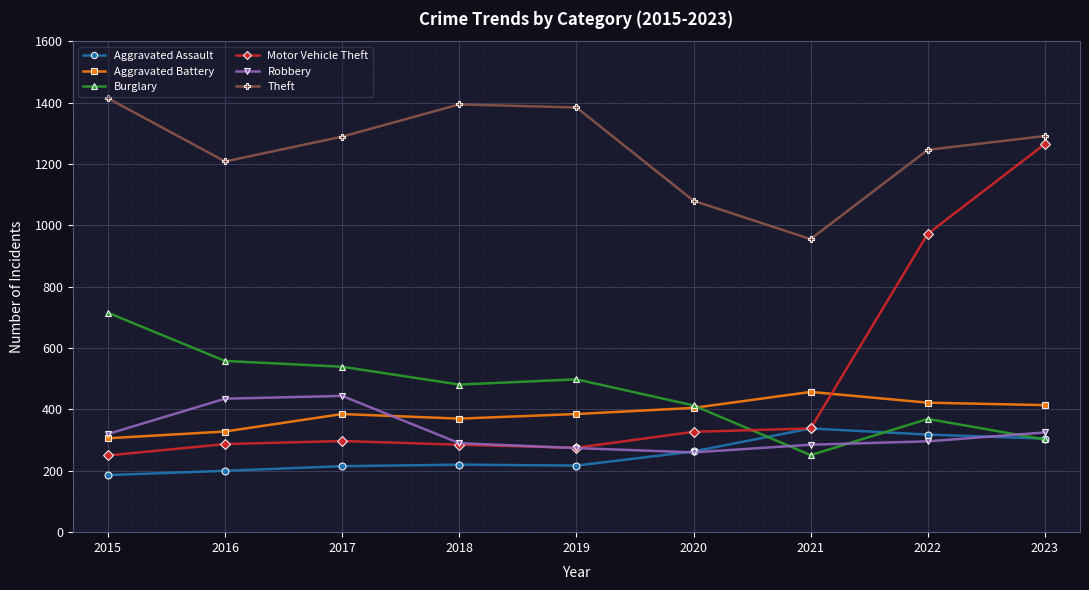

At which category does Robbery reach its first local valley?

2020